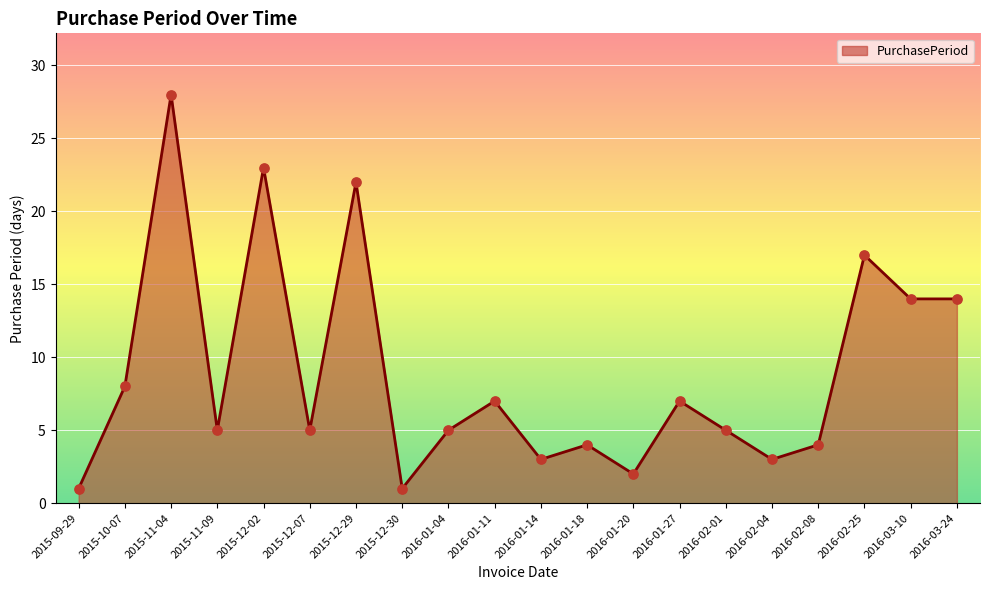

Approximately how many times larger is the value at 2016-01-04 compared to 2015-11-09?

1.0